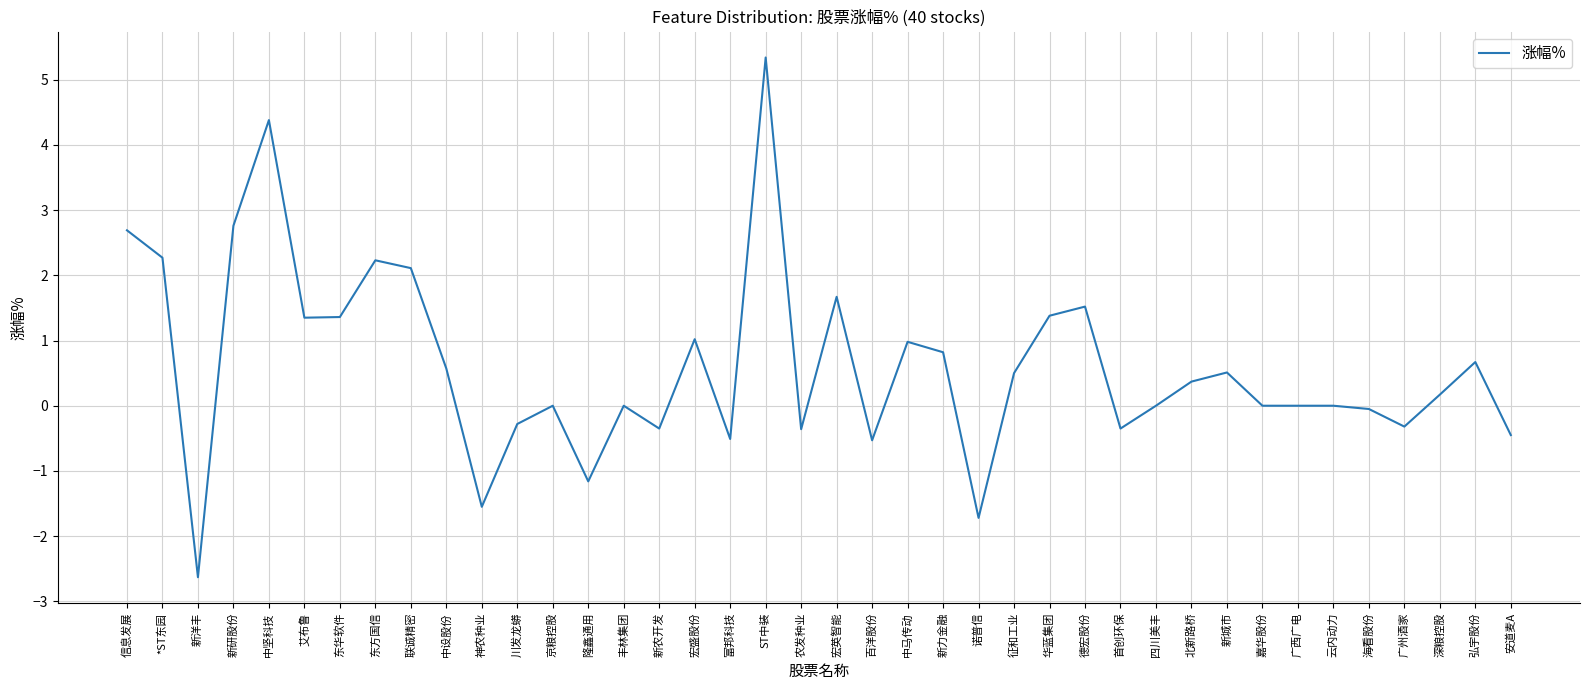

True or false: the data shows 0.2 at 深粮控股.

True